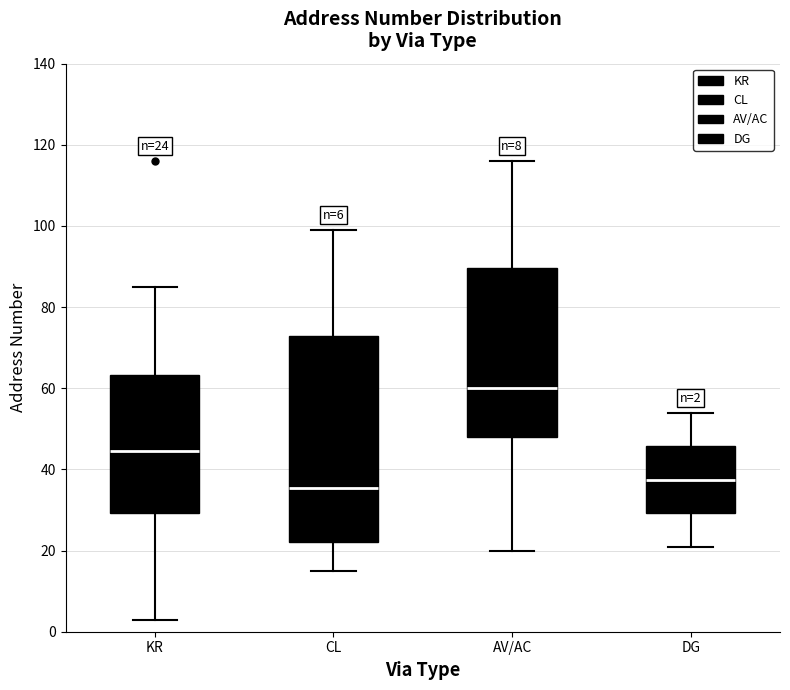

Which box is the tallest, from its lower edge to its upper edge?

CL